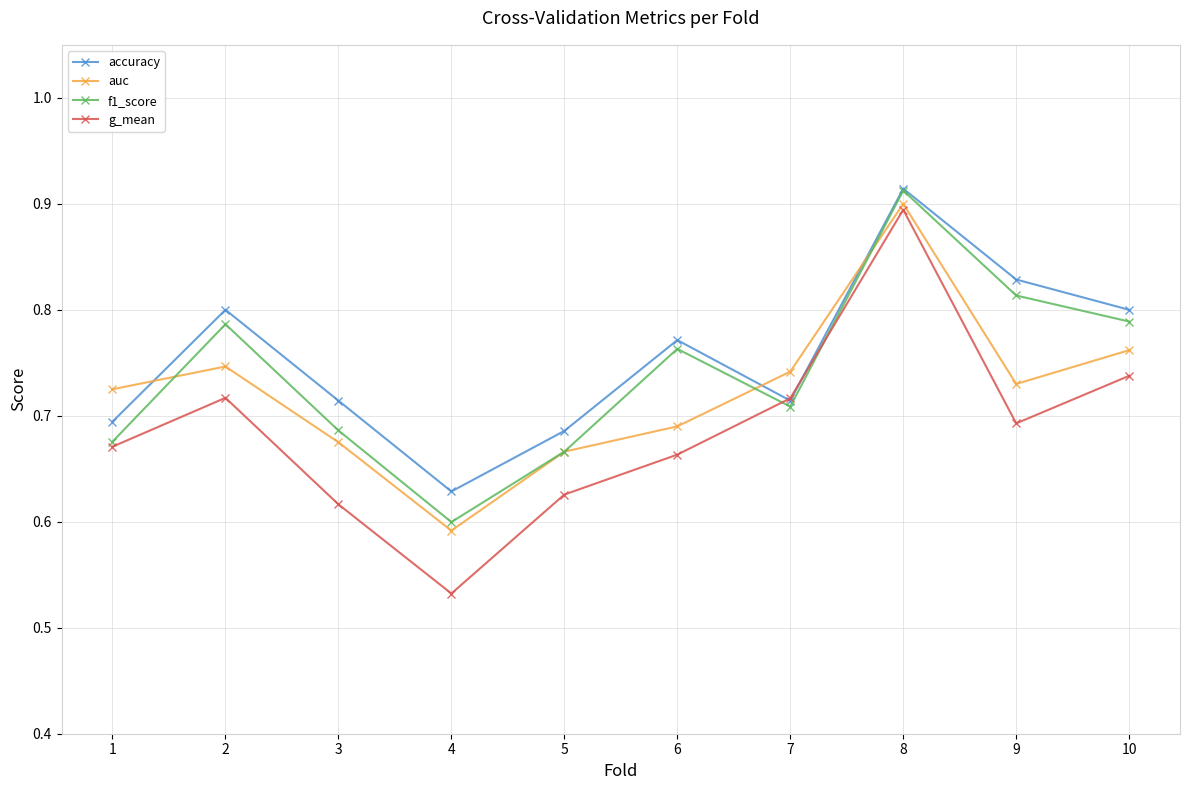

How many accuracy values are between 0 and 1?

10